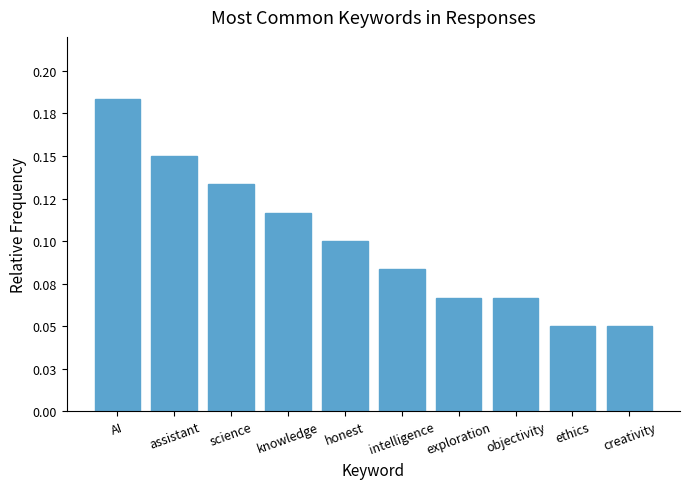

Which category has the lowest value across all series?

ethics